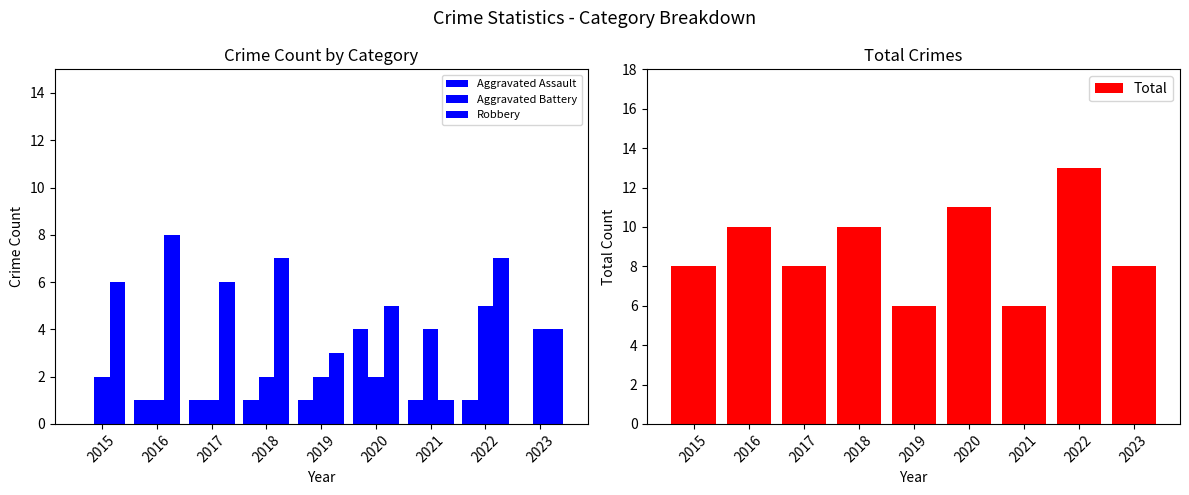

How many Aggravated Assault values are between 1 and 2?

6